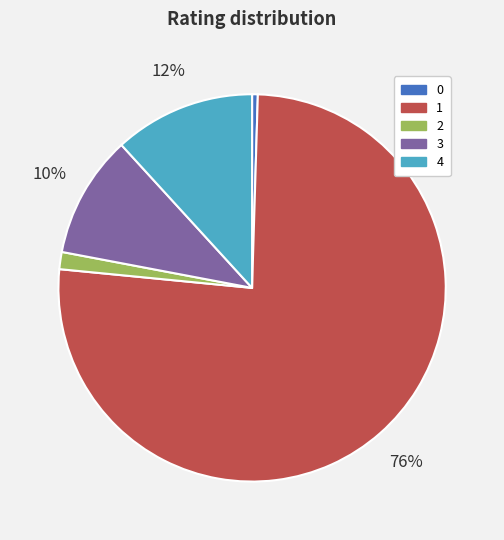

Is there a majority slice in this chart?

Yes